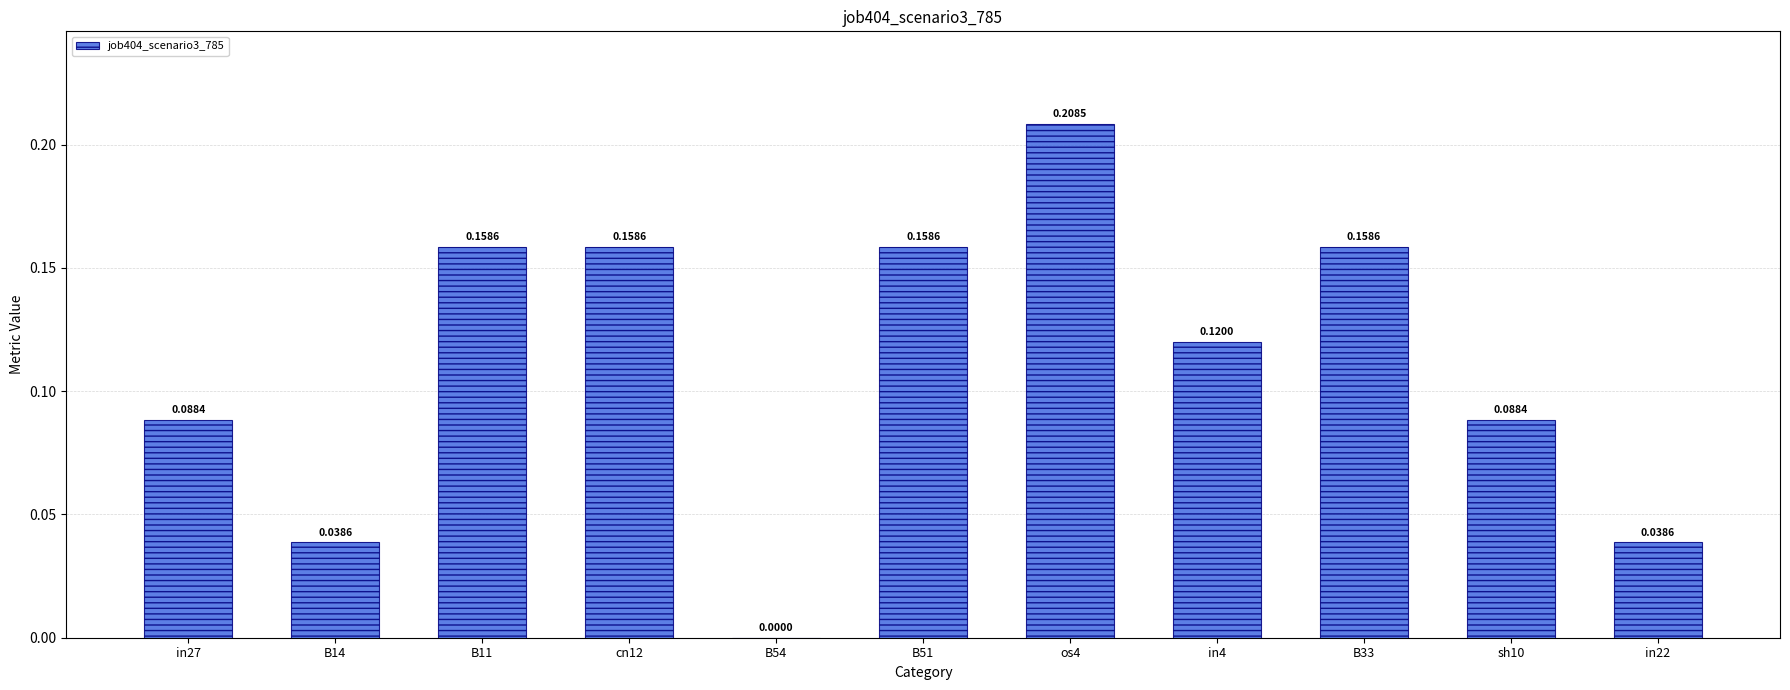

What is the sum of all values?

1.2